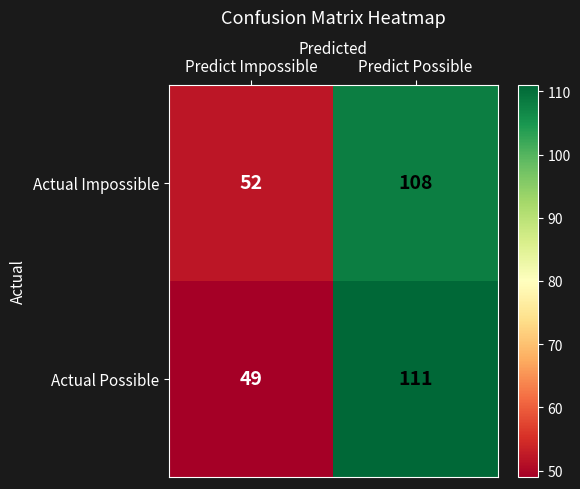

What is the total value across all series at Predict Possible?

219